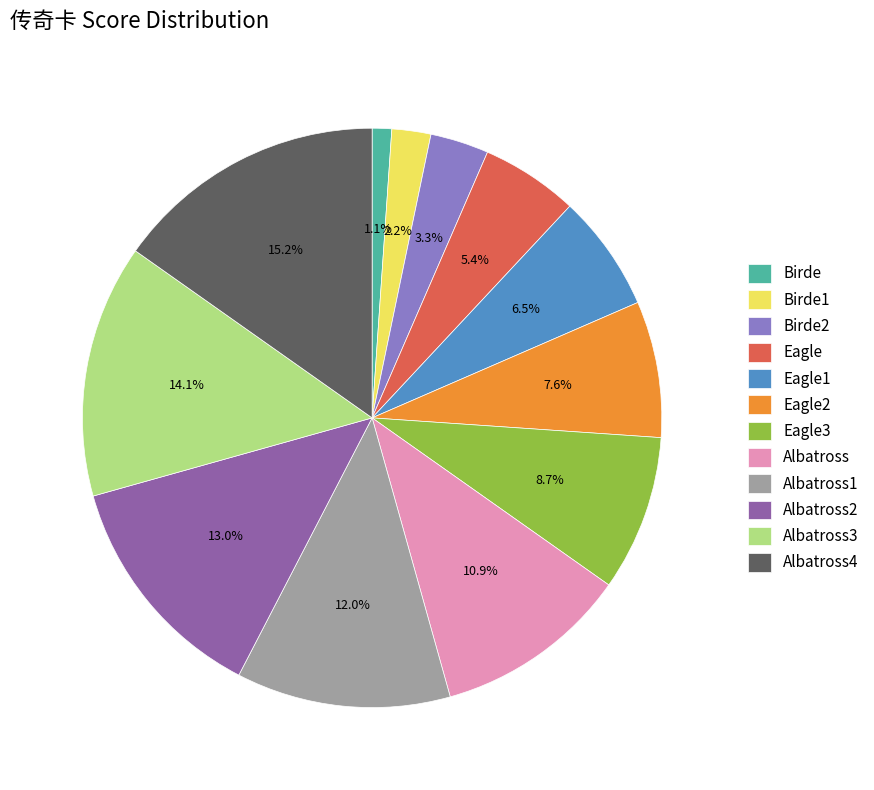

To the nearest percent, what is the difference between the largest and smallest slice percentages?

14%